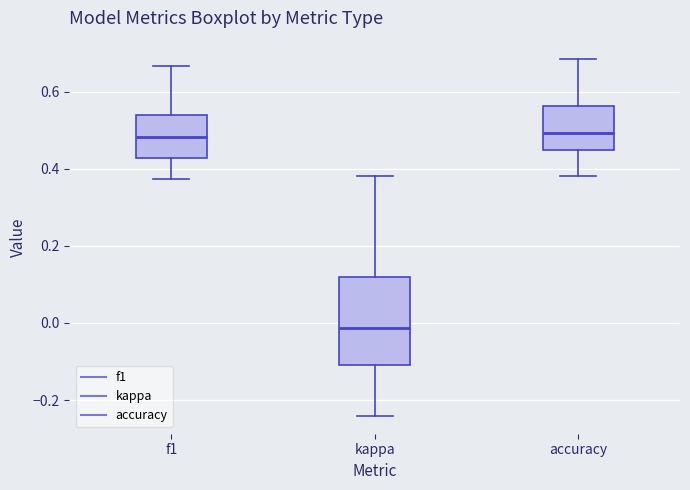

Reading left to right, transcribe this box plot: for each box, give where its median line is, the range the box spans, and where its two whiskers end, as read against the y-axis. The values are not printed on the chart, so give them approximately, as read against the axis.

f1: median 0.48, box 0.42 to 0.54, whiskers 0.38 to 0.66
kappa: median -0.02, box -0.10 to 0.12, whiskers -0.24 to 0.38
accuracy: median 0.50, box 0.44 to 0.56, whiskers 0.38 to 0.68